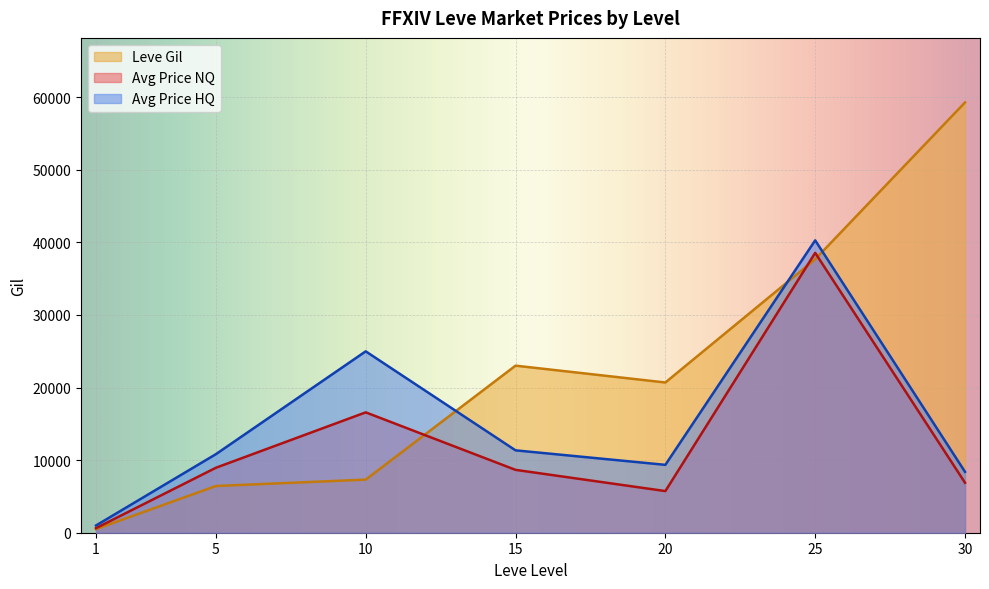

At which category is the sum across all series the highest?

25